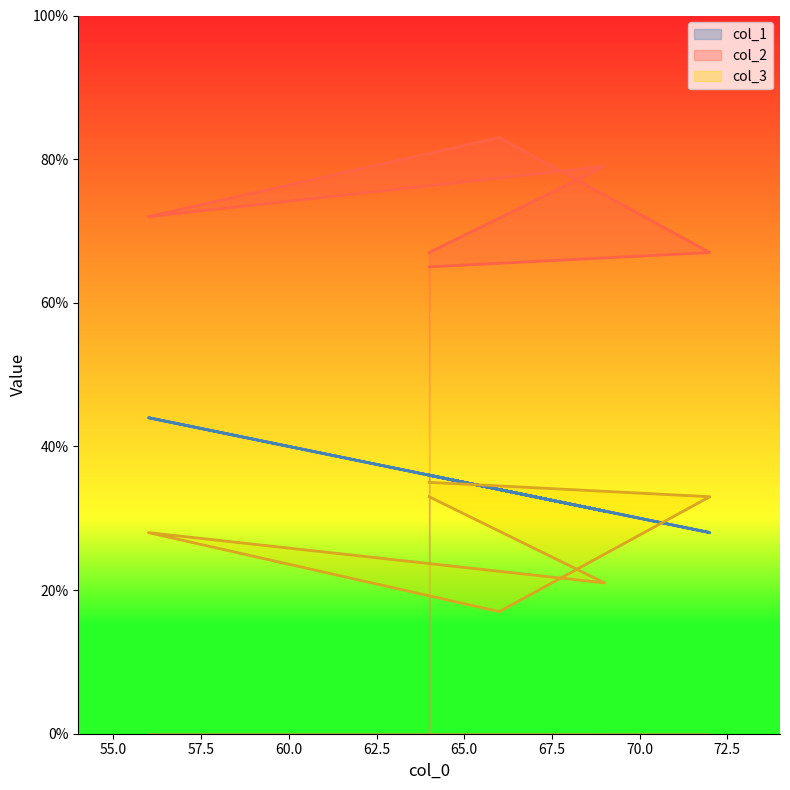

Between which two adjacent categories do col_3 and col_1 first intersect?

66 and 72